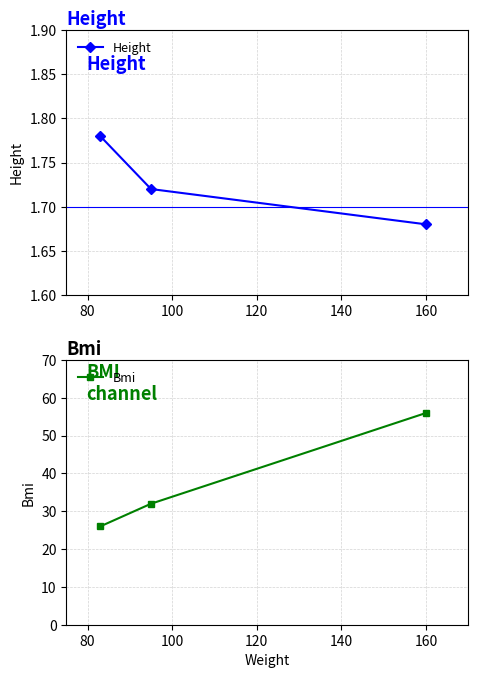

What is the value of the Bmi point at the 3rd from the left?

56